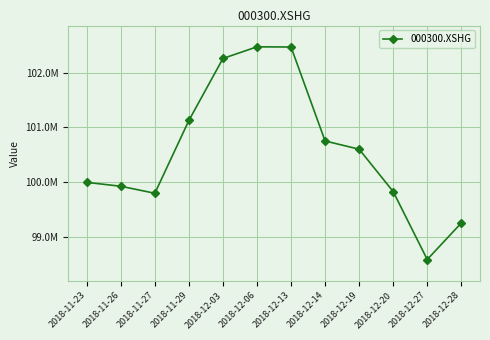

Does the chart have visible grid lines?

Yes